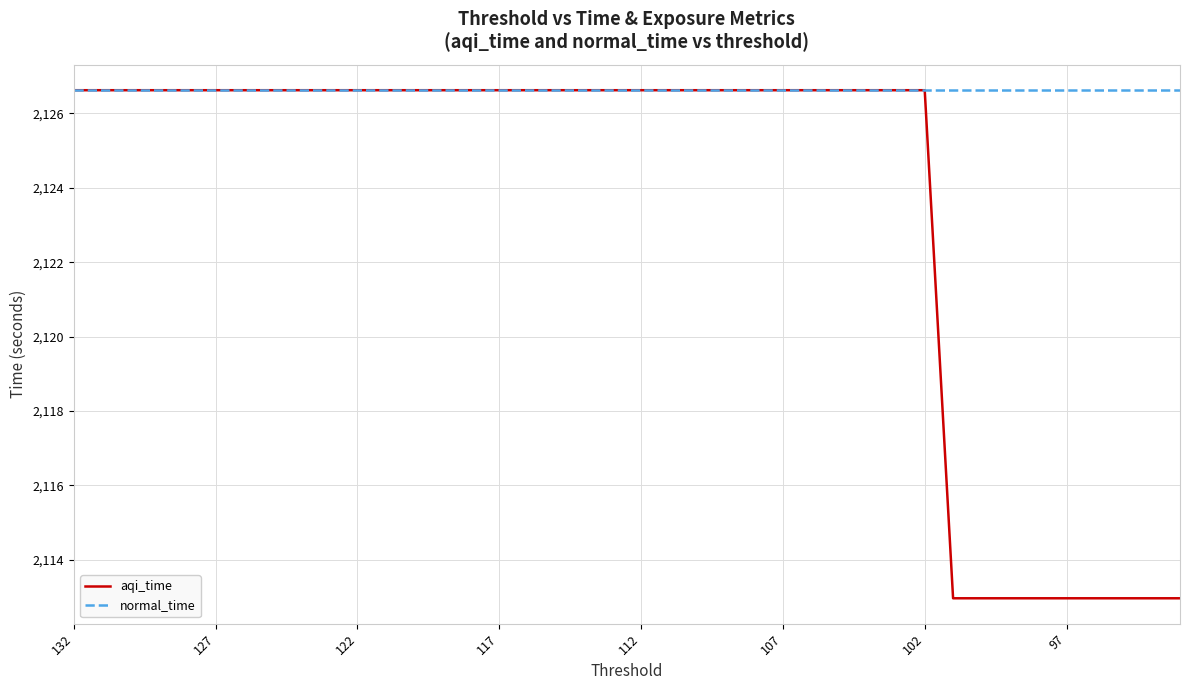

True or false: aqi_time and normal_time cross at least once.

False